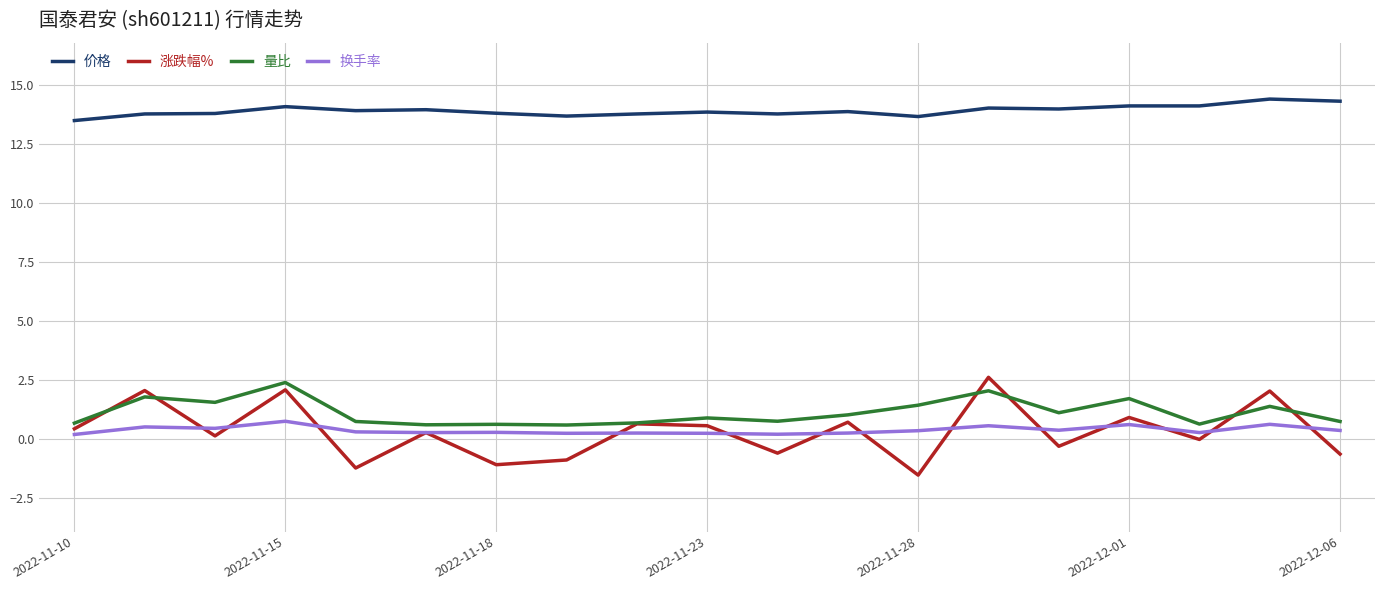

What is the smallest value displayed?

-1.5